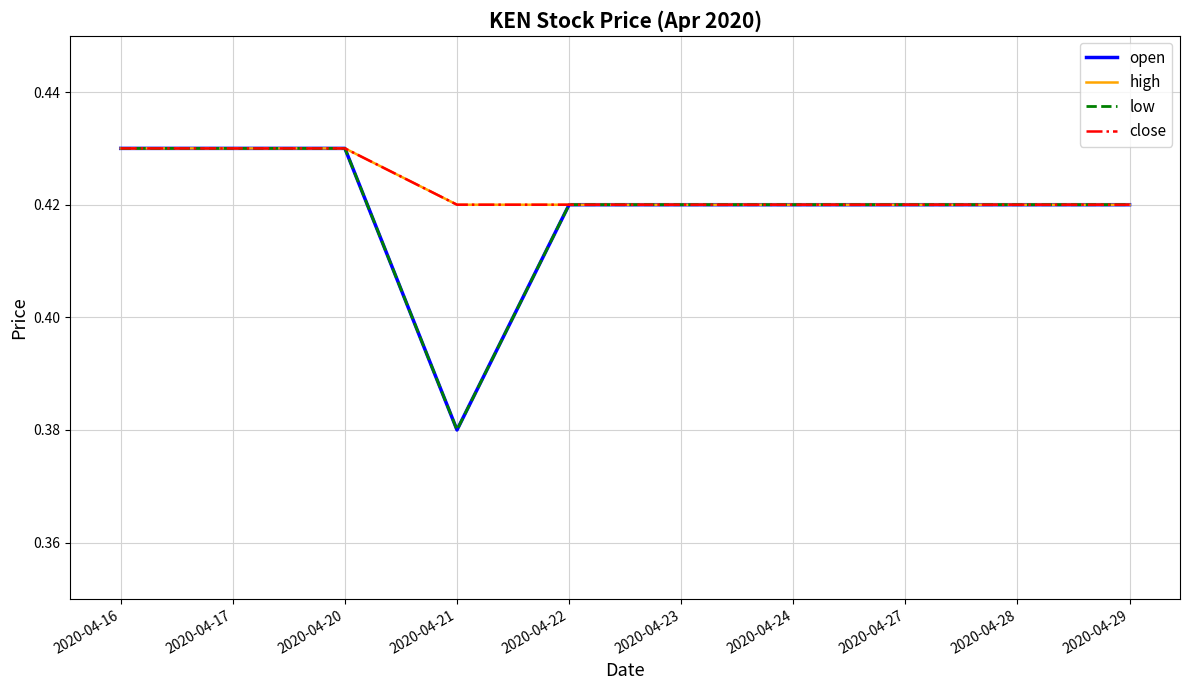

Does the chart display data point markers on the line(s)?

No